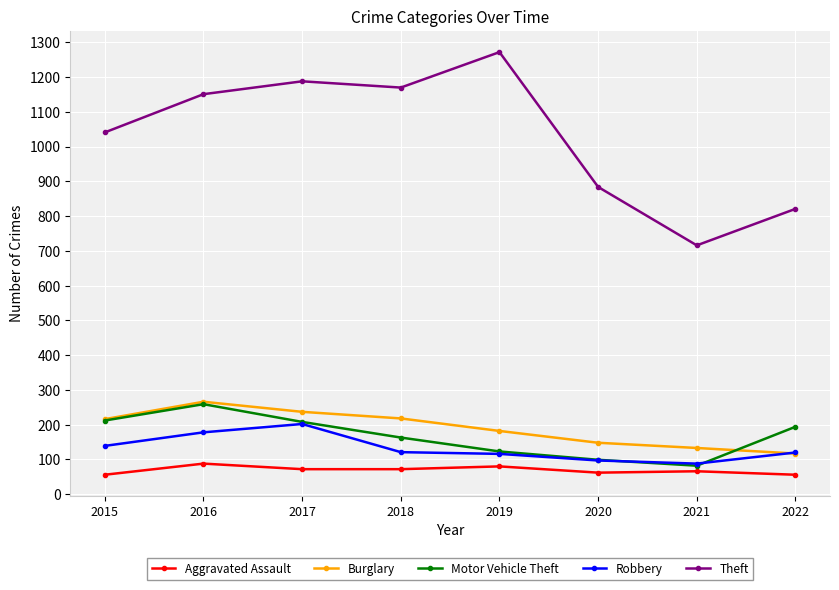

True or false: Theft has a value of 153 at 2021.

False